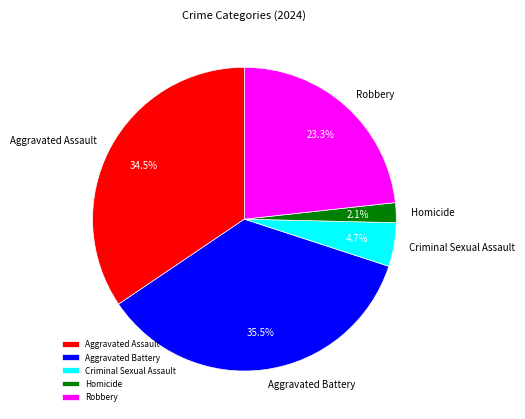

What portion of the pie excludes Criminal Sexual Assault?

95.3%